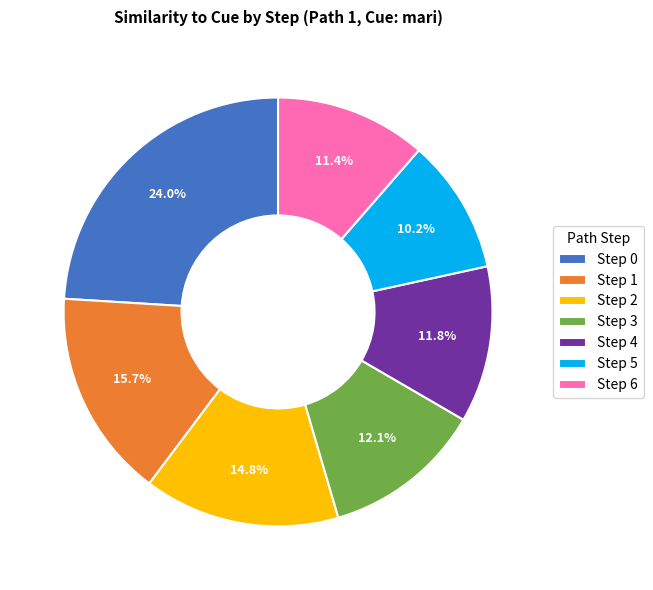

Between Step 4 and Step 5, which is larger?

Step 4